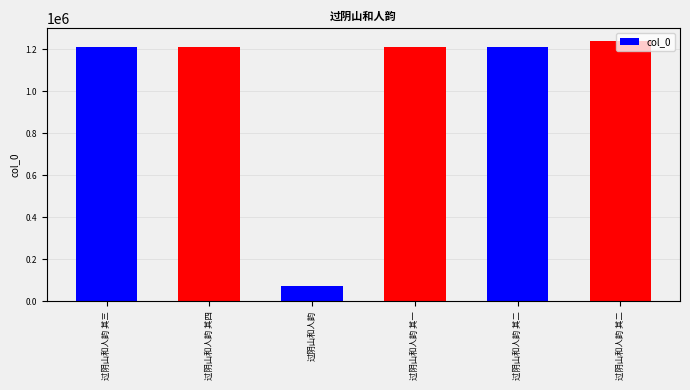

Where does the data first go above 1209385?

过阴山和人韵 其四